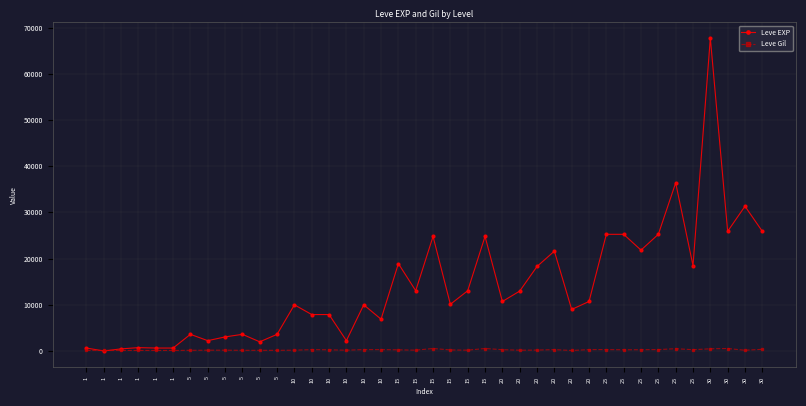

What is the spread (max minus min) of values at 10?

9822